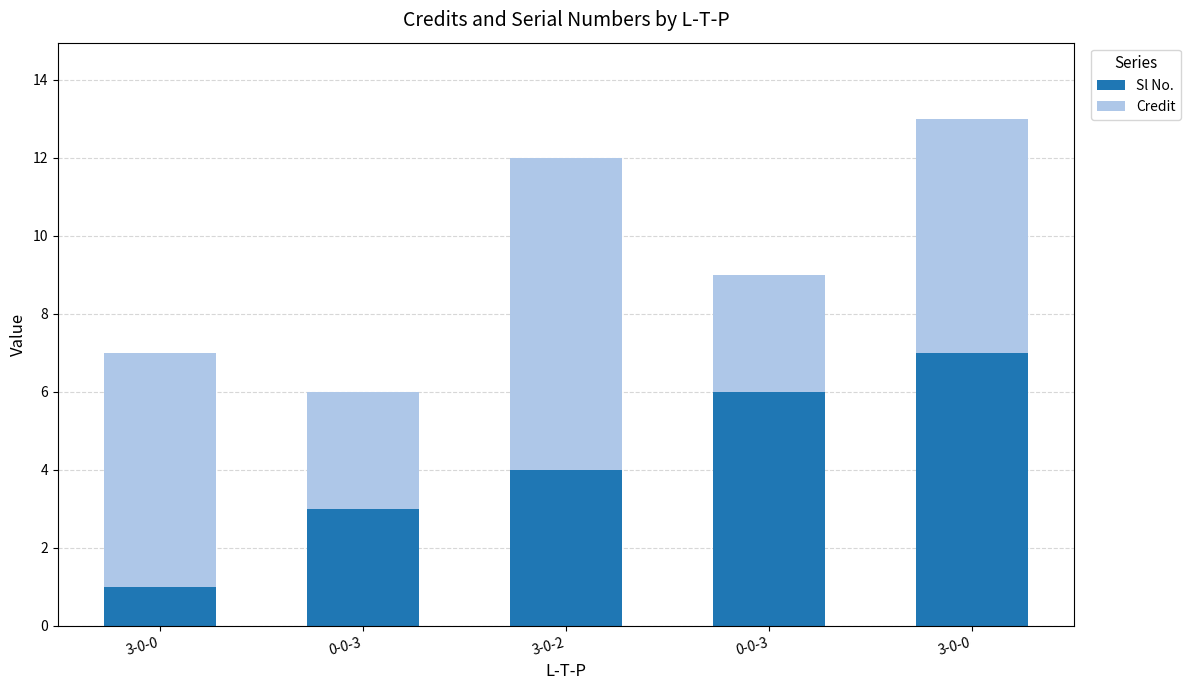

Are the bars grouped side by side (vs. stacked)?

No